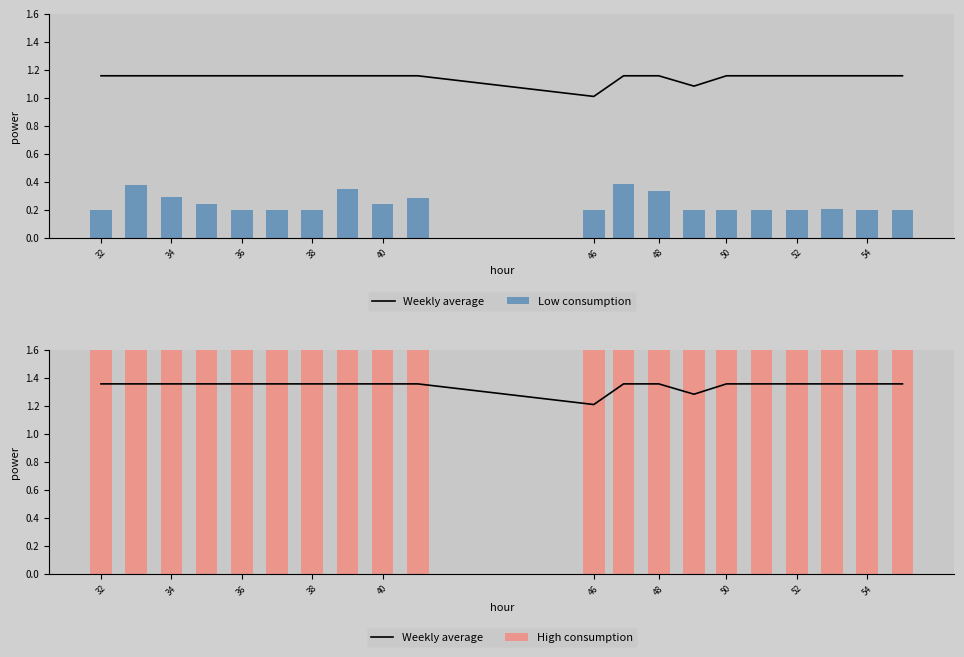

What are all the series names shown in the legend?

Weekly average, Low consumption, High consumption